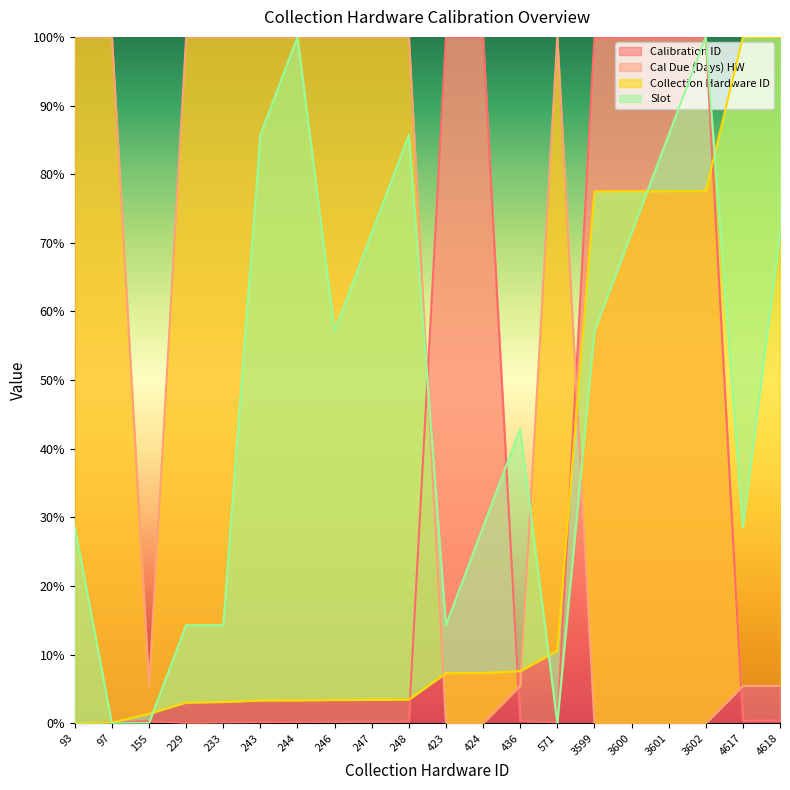

What is the sum of all Calibration ID values?

602.3